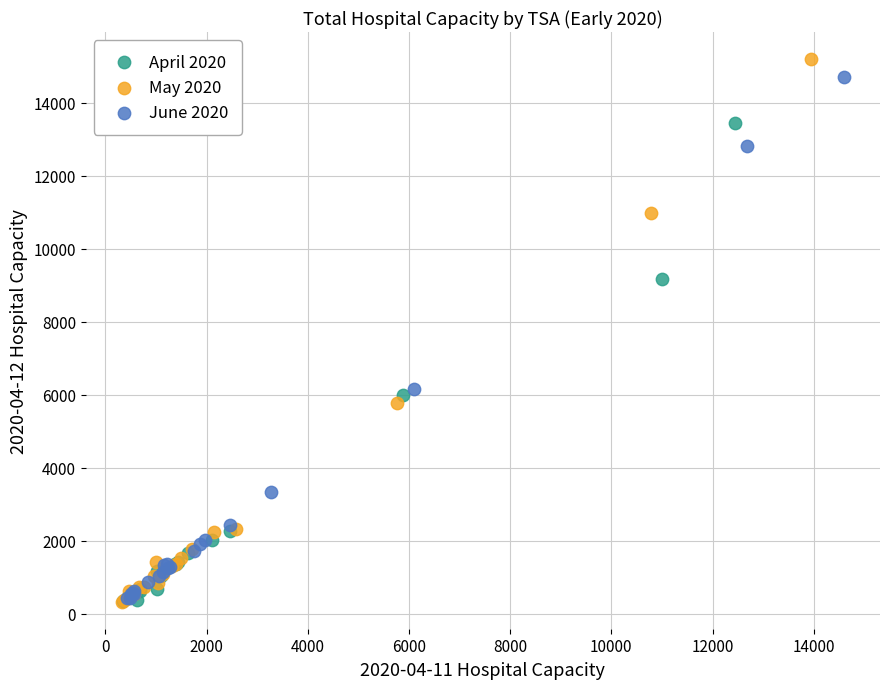

Which series reaches the maximum Y coordinate?

May 2020